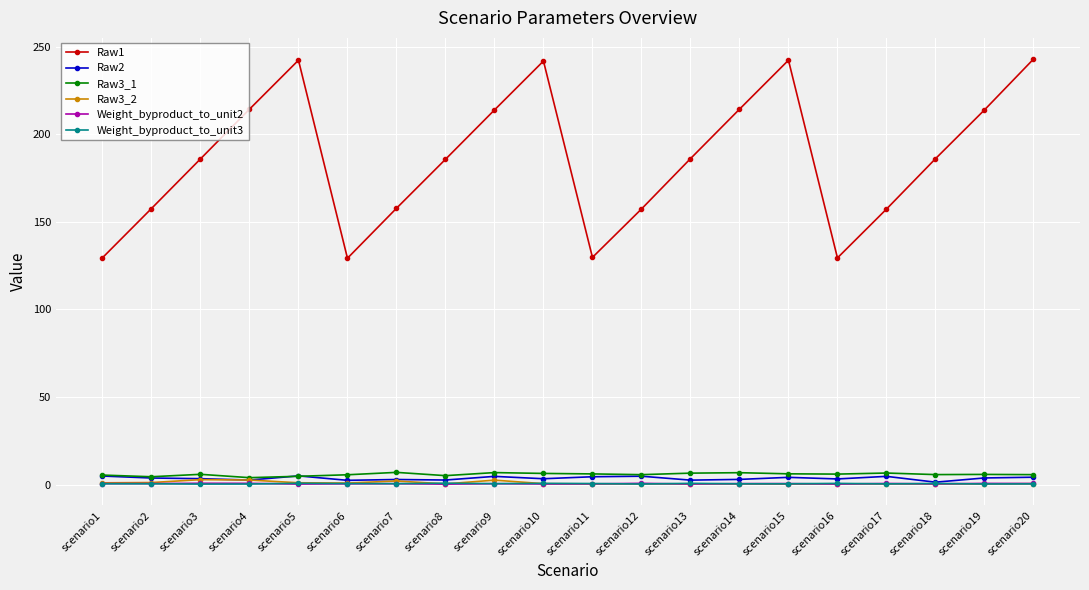

At how many categories does at least one series exceed 193?

8